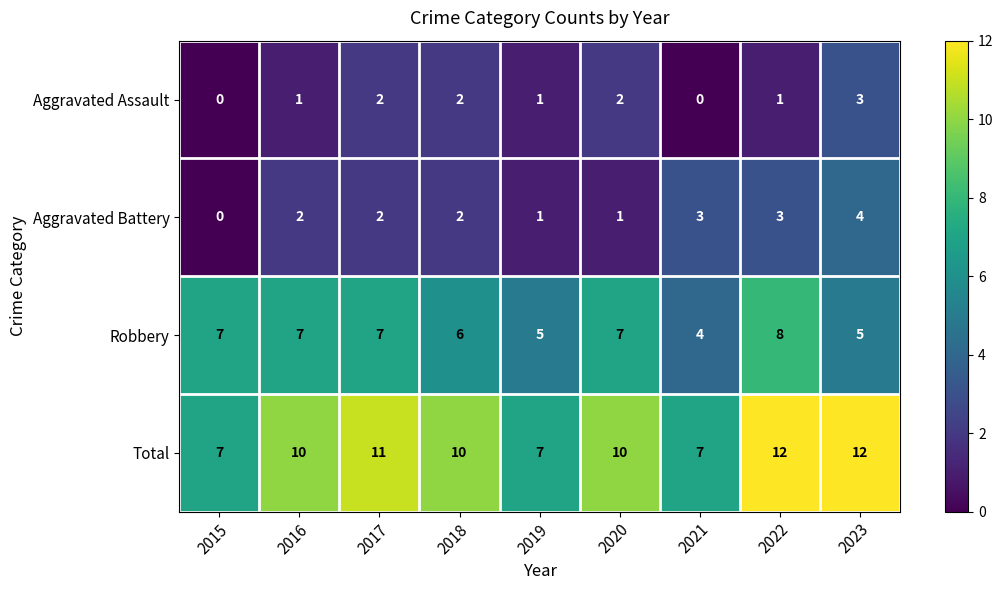

True or false: Total has a value of 12 at 2019.

False